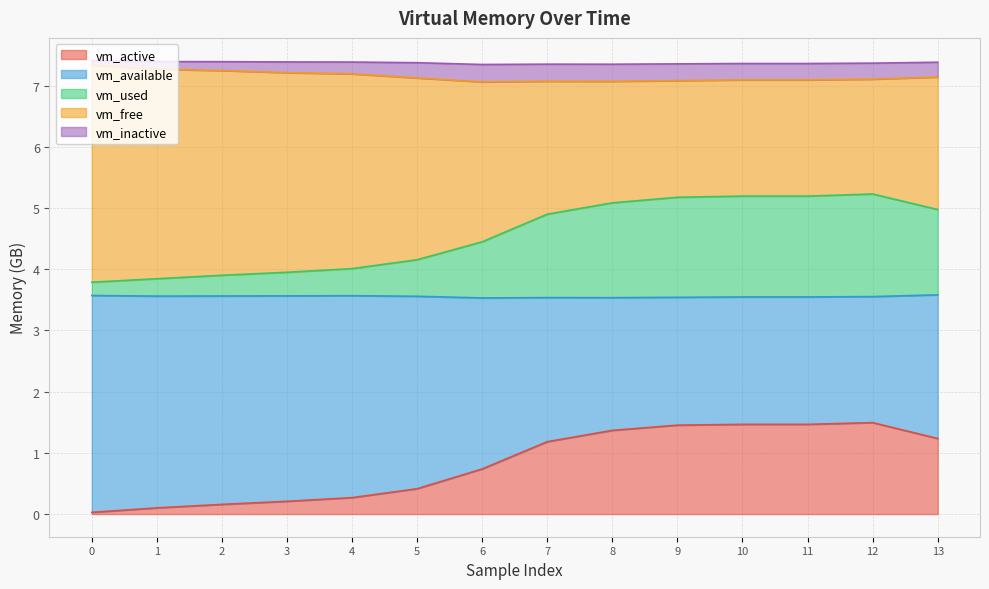

What is the maximum value for vm_active?

1.5